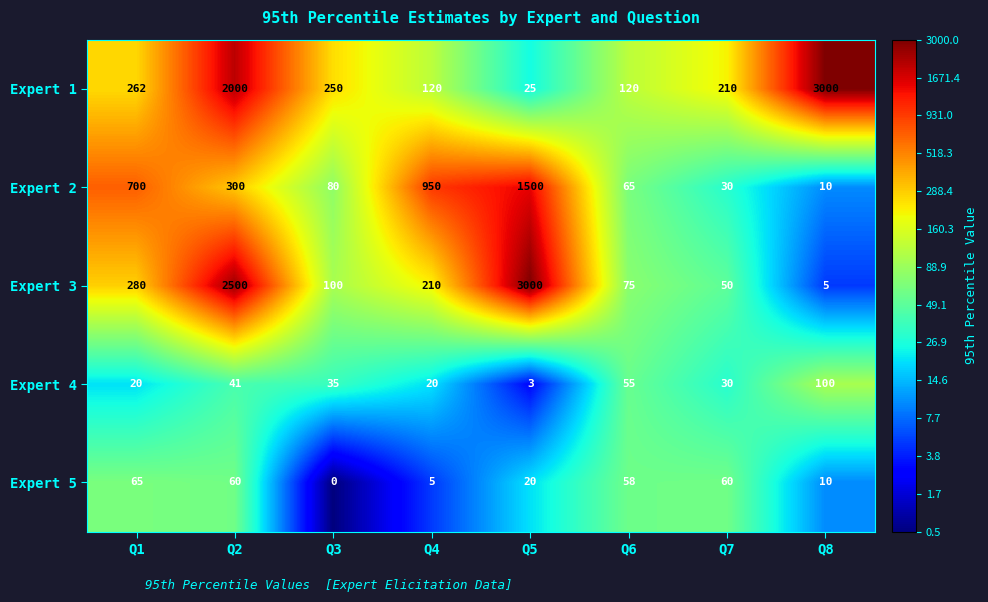

What is the difference between the maximum and minimum values in the Expert 3 series?

2995